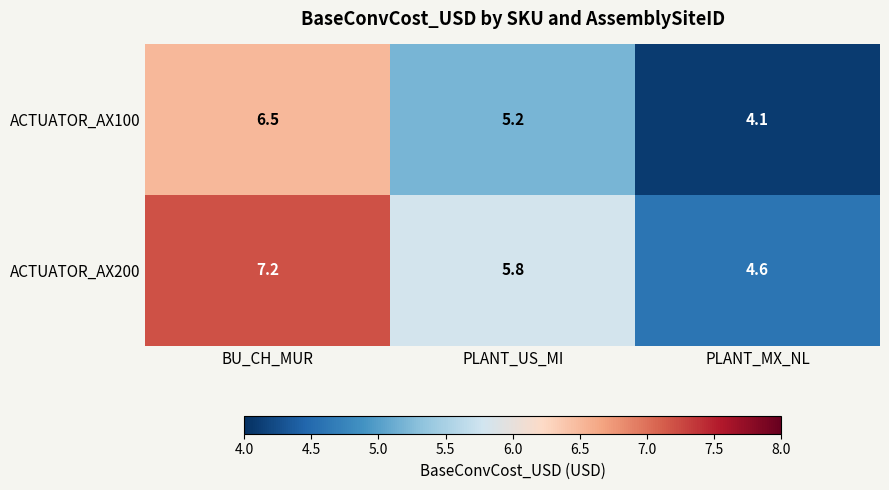

At which label is ACTUATOR_AX100 closest to 5?

PLANT_US_MI